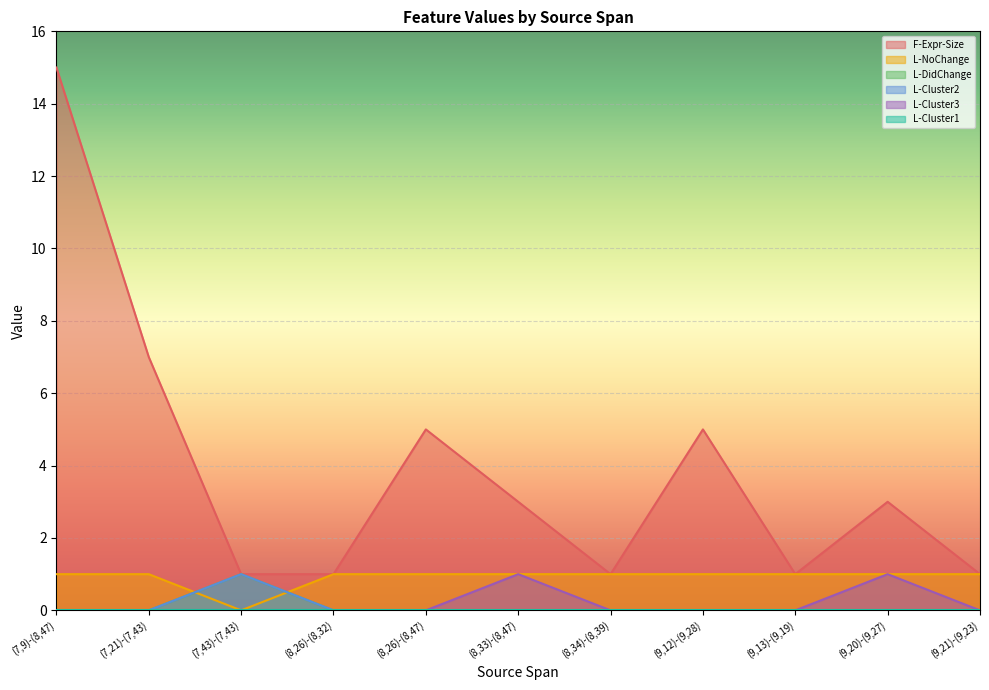

Reading left to right, what are all the values shown in this chart?

F-Expr-Size: (7,9)-(8,47)=15	(7,21)-(7,43)=7	(7,43)-(7,43)=1	(8,26)-(8,32)=1	(8,26)-(8,47)=5	(8,33)-(8,47)=3	(8,34)-(8,39)=1	(9,12)-(9,28)=5	(9,13)-(9,19)=1	(9,20)-(9,27)=3	(9,21)-(9,23)=1
L-NoChange: (7,9)-(8,47)=0	(7,21)-(7,43)=0	(7,43)-(7,43)=1	(8,26)-(8,32)=0	(8,26)-(8,47)=0	(8,33)-(8,47)=0	(8,34)-(8,39)=0	(9,12)-(9,28)=0	(9,13)-(9,19)=0	(9,20)-(9,27)=0	(9,21)-(9,23)=0
L-DidChange: (7,9)-(8,47)=1	(7,21)-(7,43)=1	(7,43)-(7,43)=0	(8,26)-(8,32)=1	(8,26)-(8,47)=1	(8,33)-(8,47)=1	(8,34)-(8,39)=1	(9,12)-(9,28)=1	(9,13)-(9,19)=1	(9,20)-(9,27)=1	(9,21)-(9,23)=1
L-Cluster2: (7,9)-(8,47)=0	(7,21)-(7,43)=0	(7,43)-(7,43)=1	(8,26)-(8,32)=0	(8,26)-(8,47)=0	(8,33)-(8,47)=0	(8,34)-(8,39)=0	(9,12)-(9,28)=0	(9,13)-(9,19)=0	(9,20)-(9,27)=0	(9,21)-(9,23)=0
L-Cluster3: (7,9)-(8,47)=0	(7,21)-(7,43)=0	(7,43)-(7,43)=0	(8,26)-(8,32)=0	(8,26)-(8,47)=0	(8,33)-(8,47)=1	(8,34)-(8,39)=0	(9,12)-(9,28)=0	(9,13)-(9,19)=0	(9,20)-(9,27)=1	(9,21)-(9,23)=0